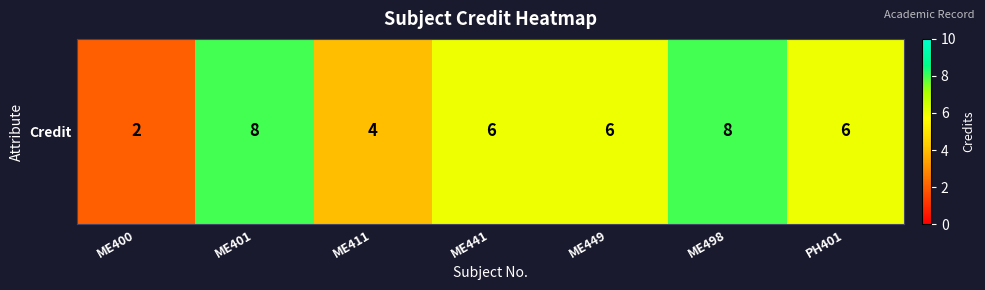

What is the change in value from ME498 to PH401?

-2